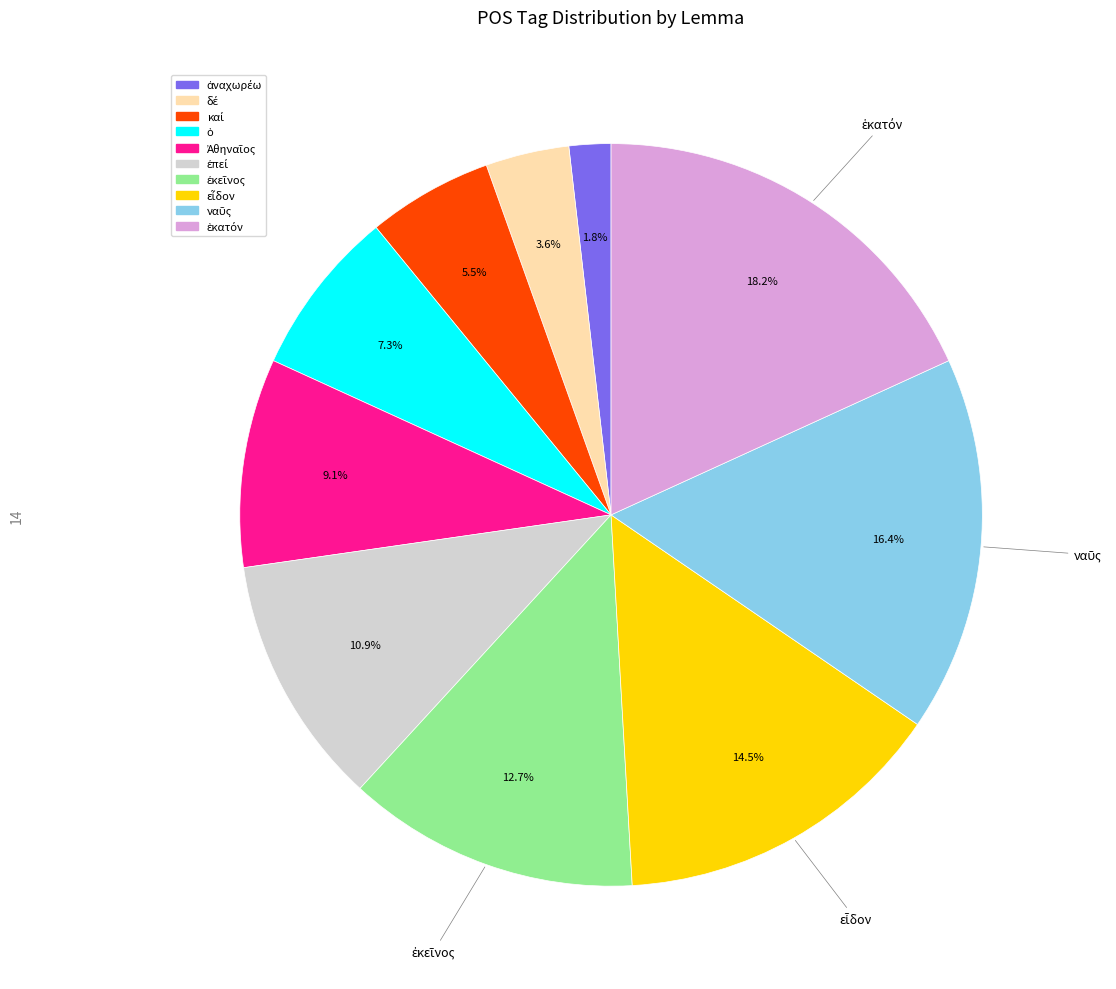

Does any single category account for the majority?

No